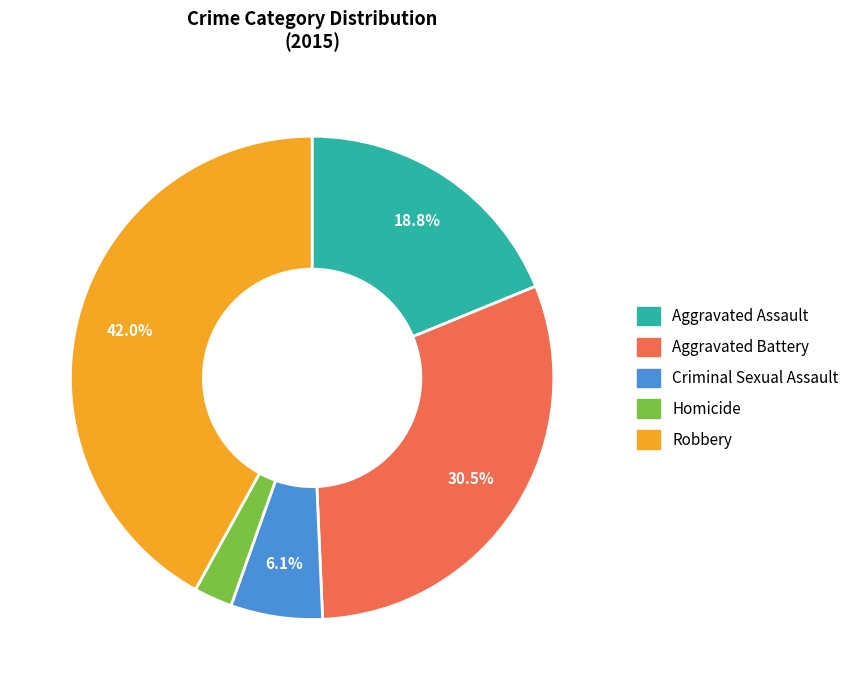

Which slice is the smallest?

Homicide